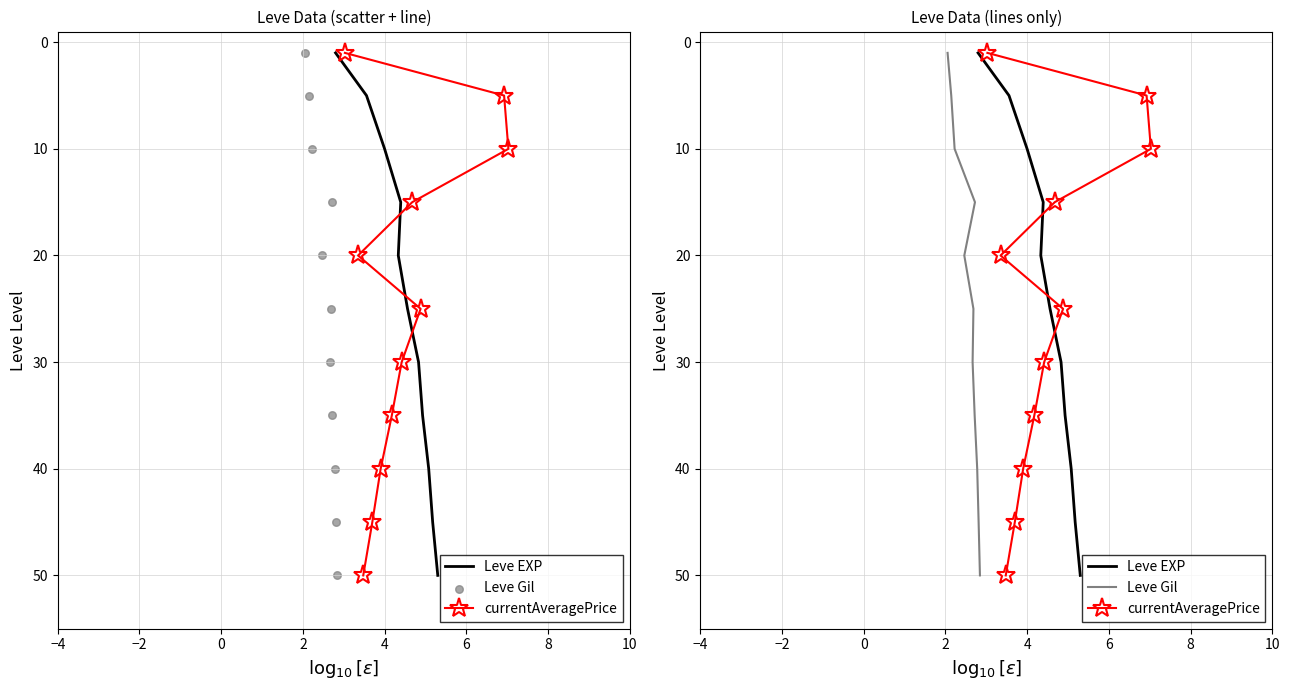

At how many categories does at least one series exceed 36?

3